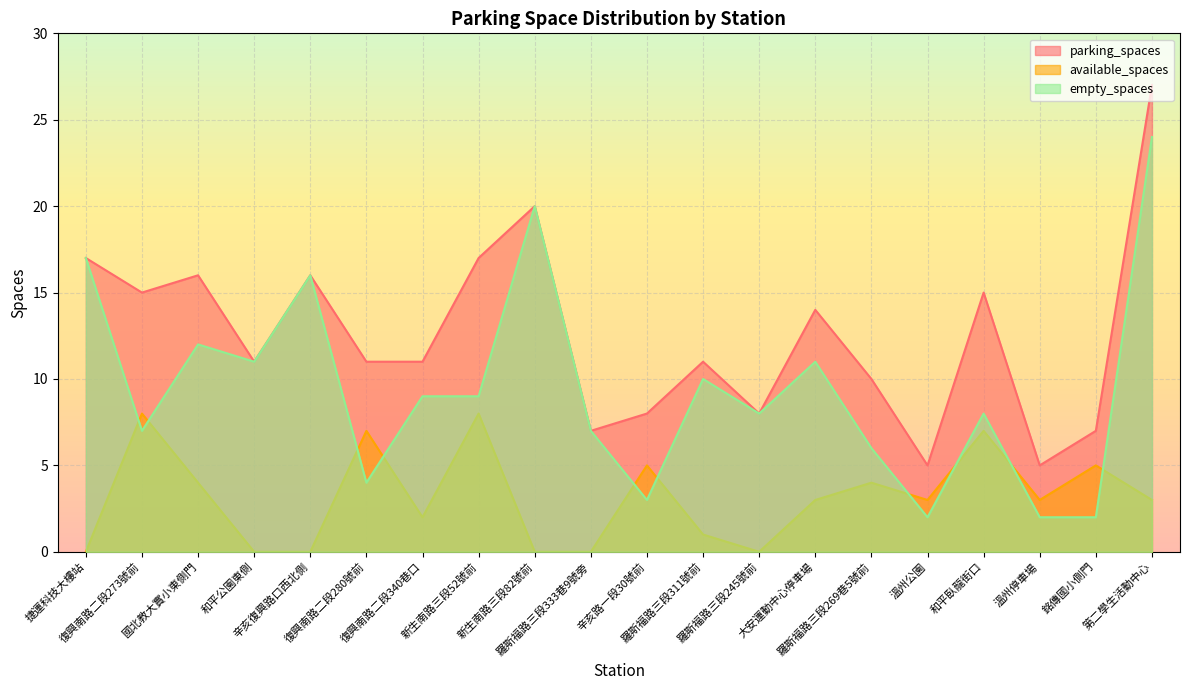

What is the spread (max minus min) of values at 復興南路二段273號前?

8